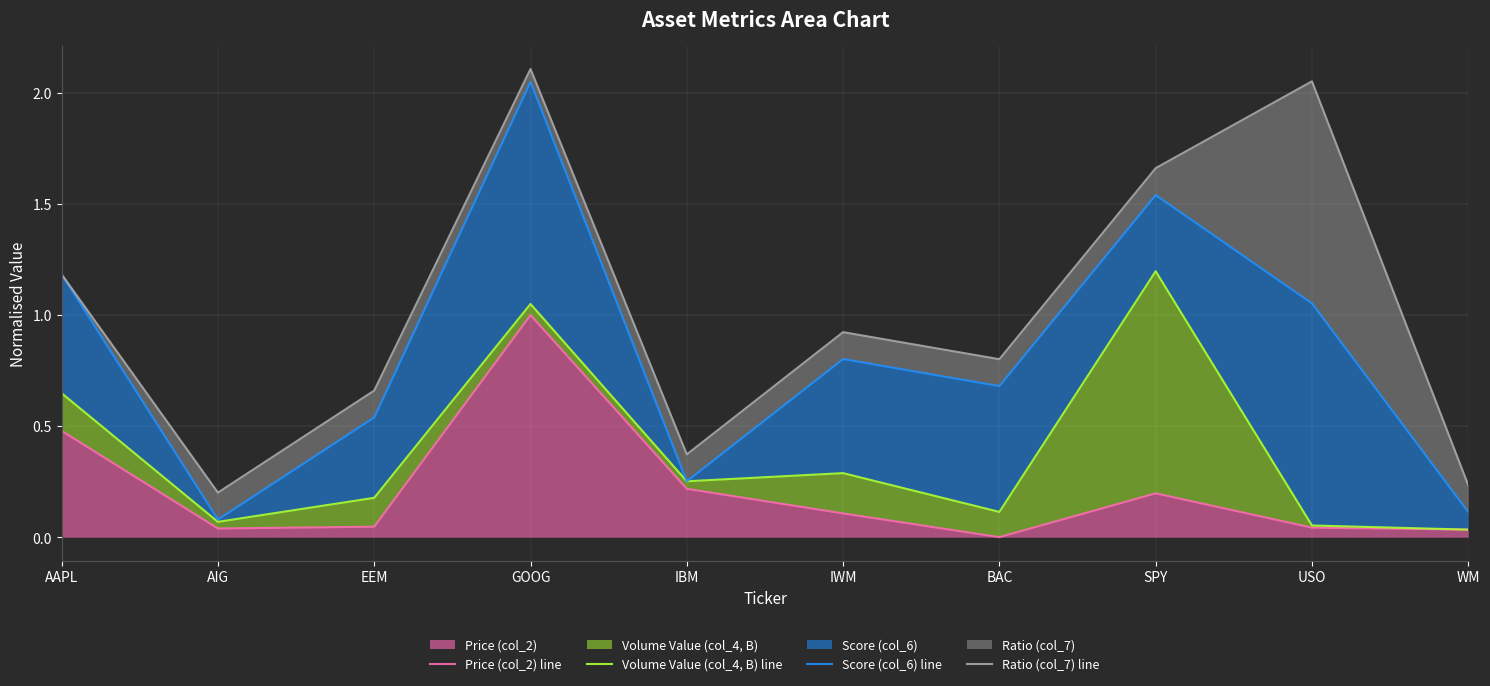

What is the label of the 1st point from the right?

WM